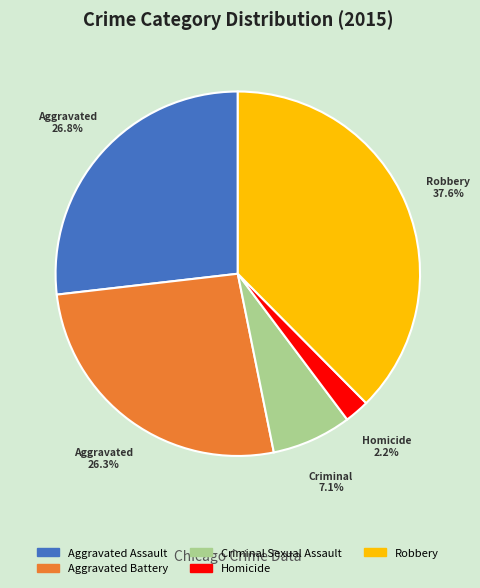

Does Aggravated Assault account for over 50% of the chart?

No